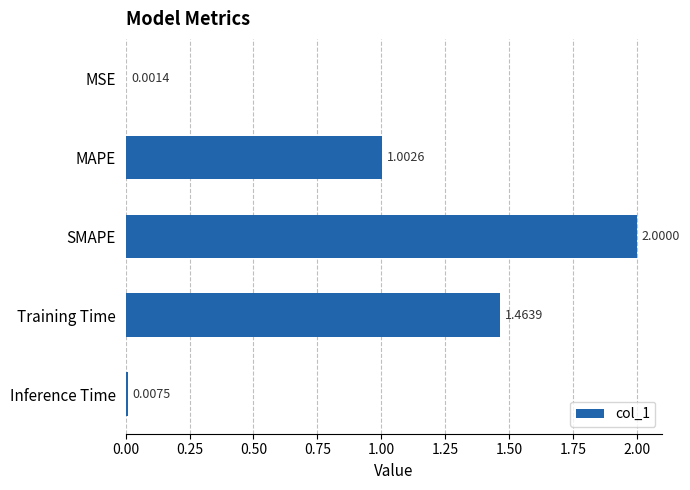

What is the sum of all values?

4.5